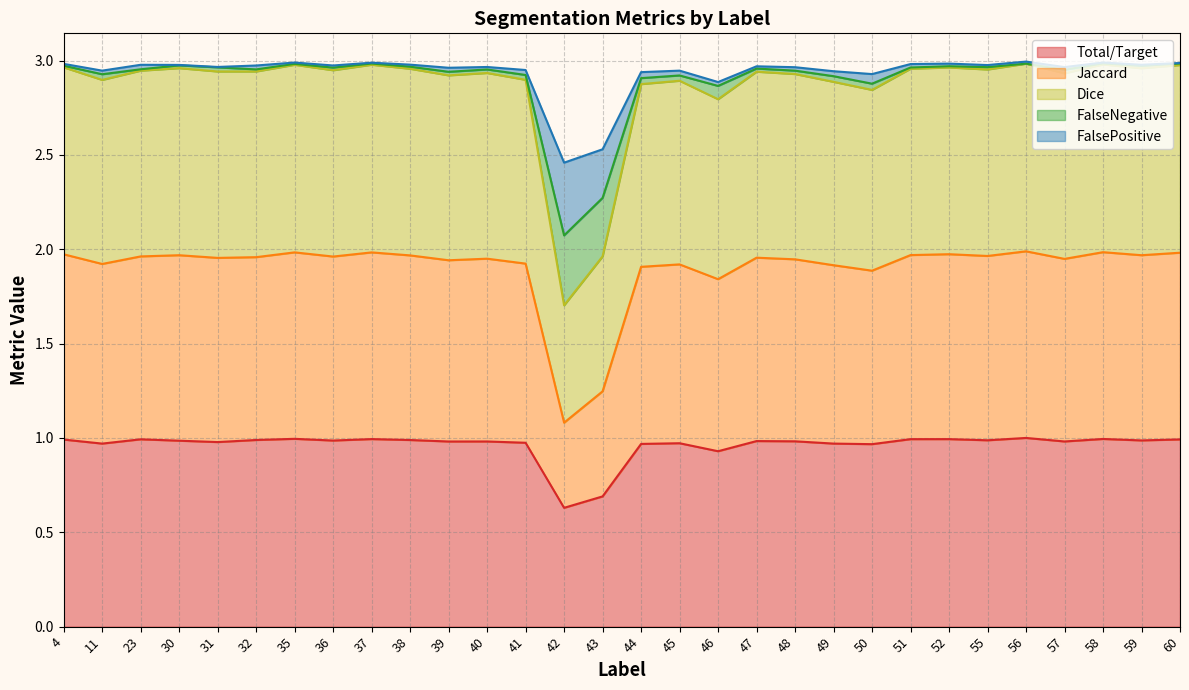

Is it true that Total/Target equals 0.5 at 35?

False